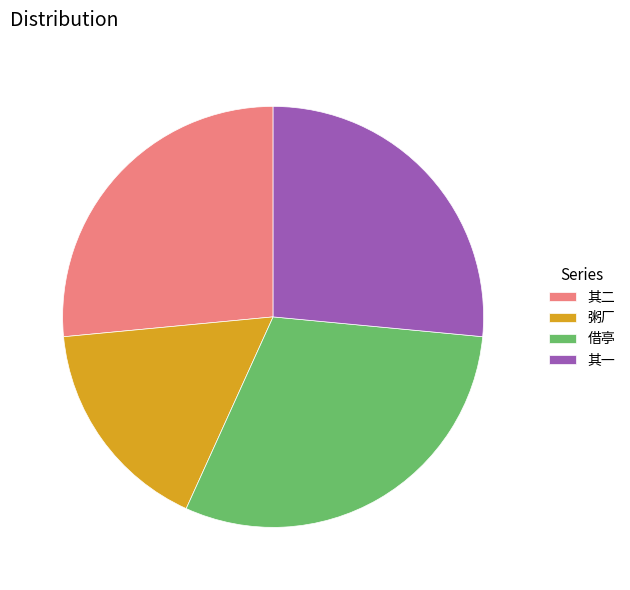

Combined, do 其二 and 其一 account for over 50%?

Yes